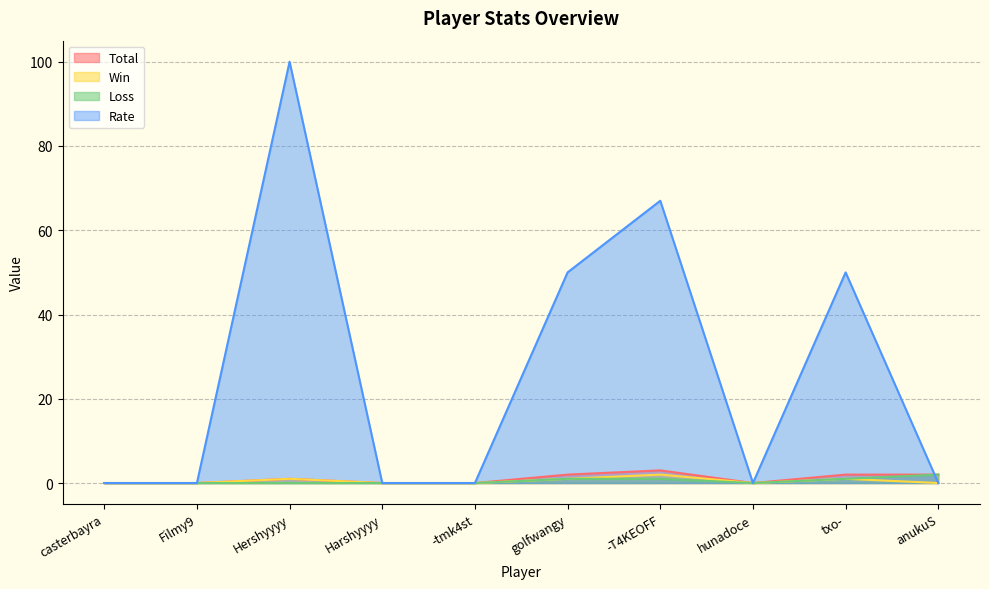

The Rate series shows 0 at hunadoce. True or false?

True